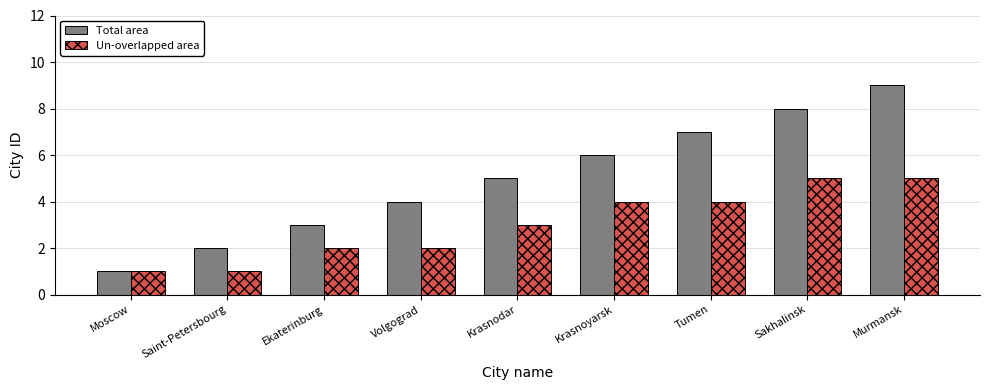

Reading right to left, extract all data points from this chart.

Total area: Murmansk=9	Sakhalinsk=8	Tumen=7	Krasnoyarsk=6	Krasnodar=5	Volgograd=4	Ekaterinburg=3	Saint-Petersbourg=2	Moscow=1
Un-overlapped area: Murmansk=5	Sakhalinsk=5	Tumen=4	Krasnoyarsk=4	Krasnodar=3	Volgograd=2	Ekaterinburg=2	Saint-Petersbourg=1	Moscow=1